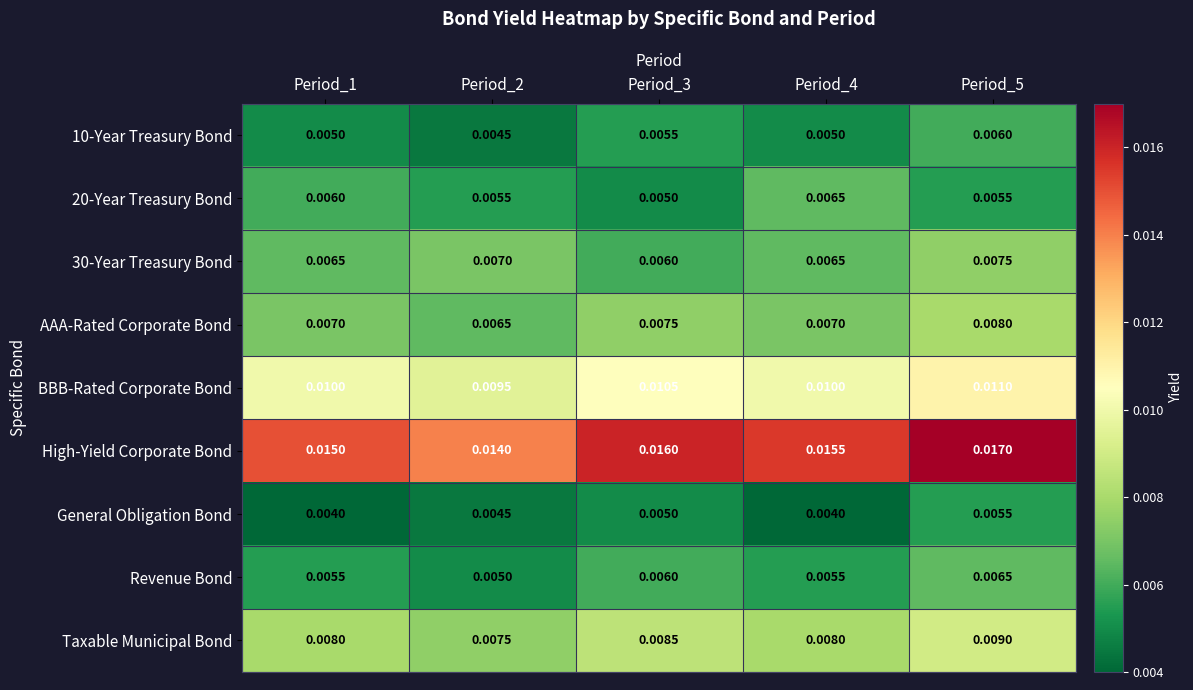

Which series has the largest total across all categories?

High-Yield Corporate Bond